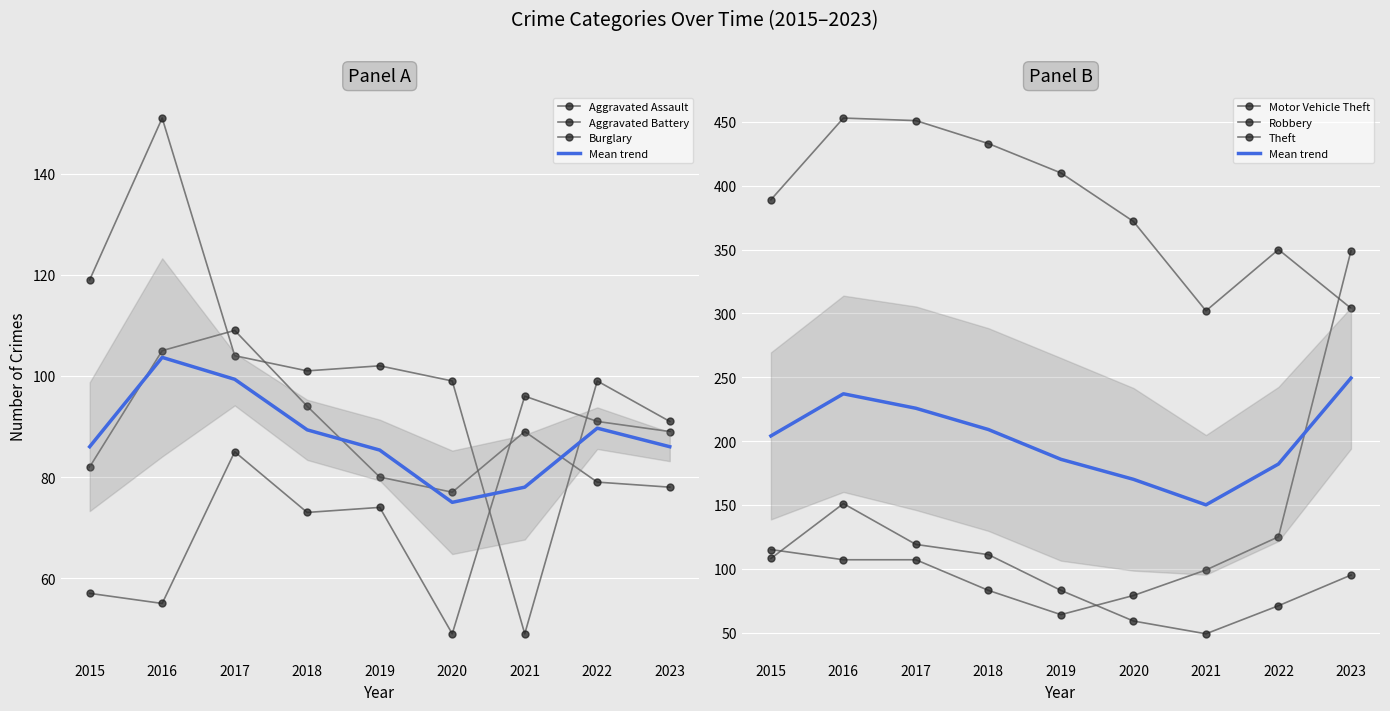

Rank the categories by Theft value from highest to lowest.

2016, 2017, 2018, 2019, 2015, 2020, 2022, 2023, 2021